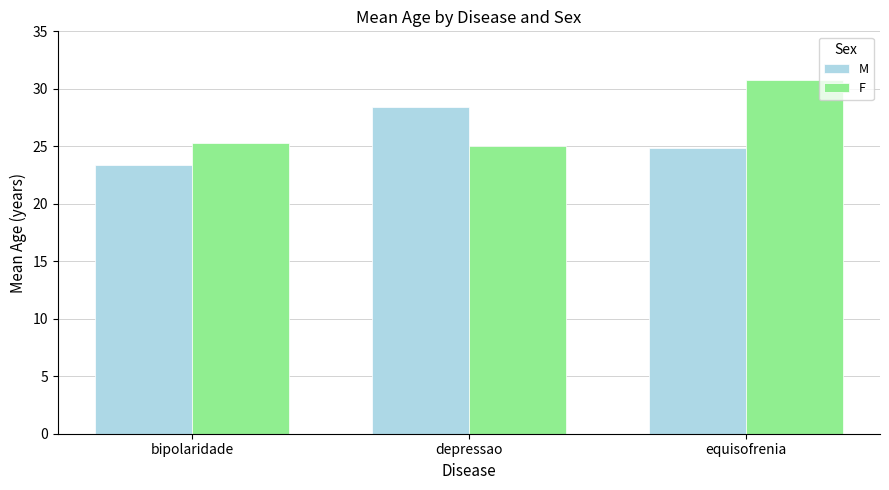

What is the sum of all M values?

76.6